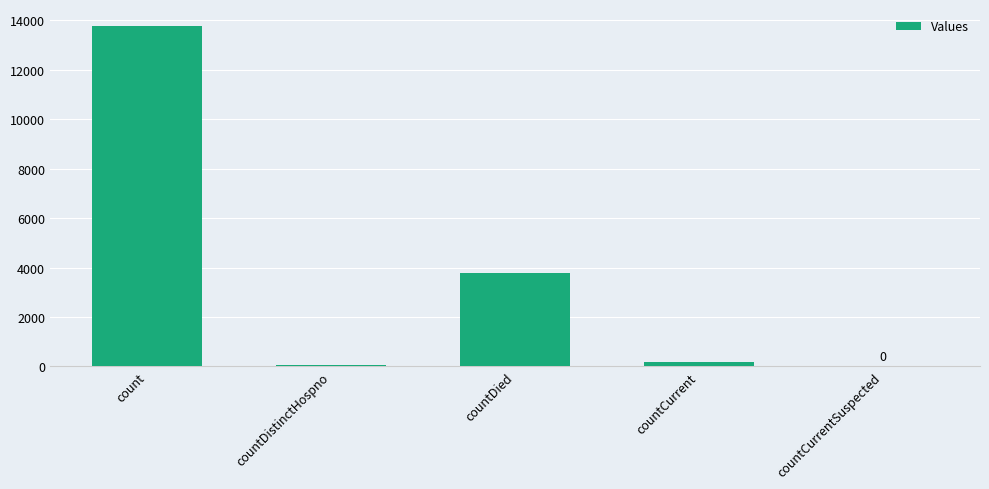

The value at count is 4868. True or false?

False